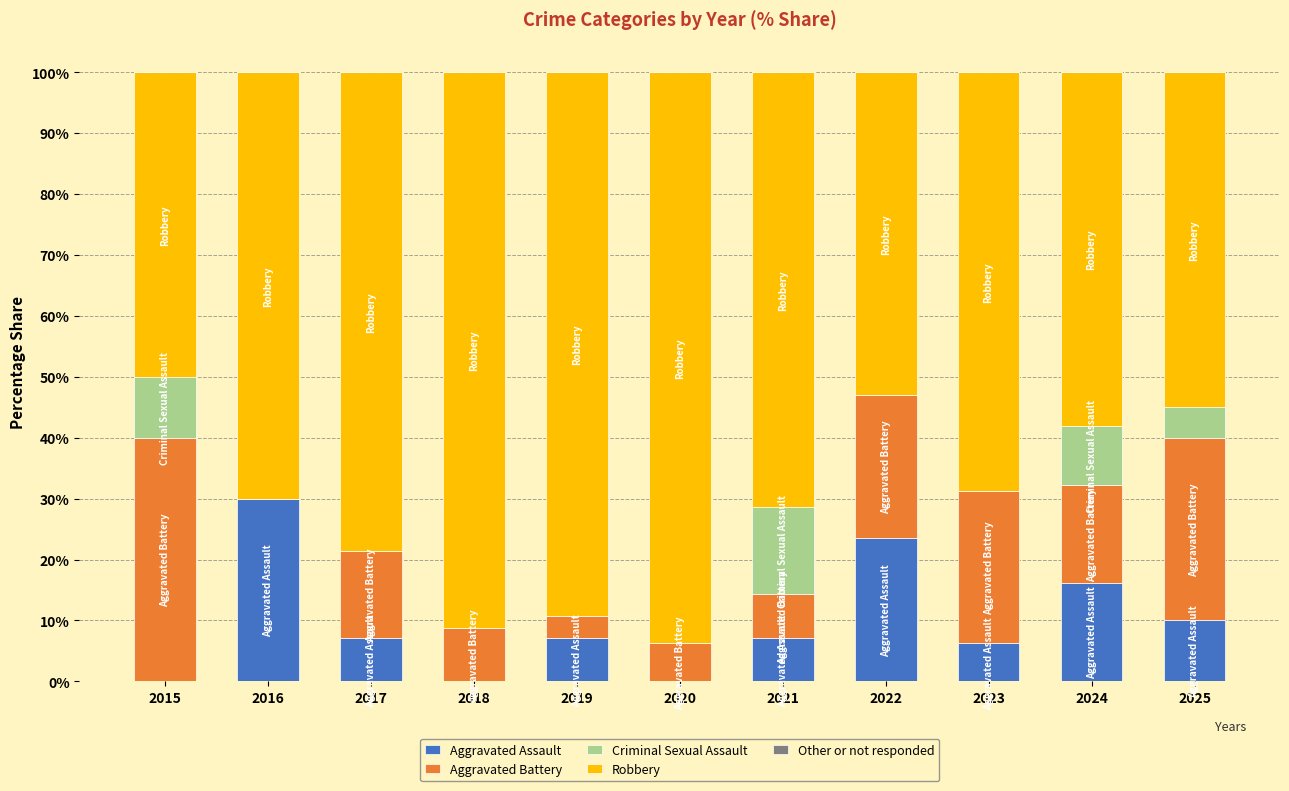

What is the highest value of the Aggravated Assault series?

30.0